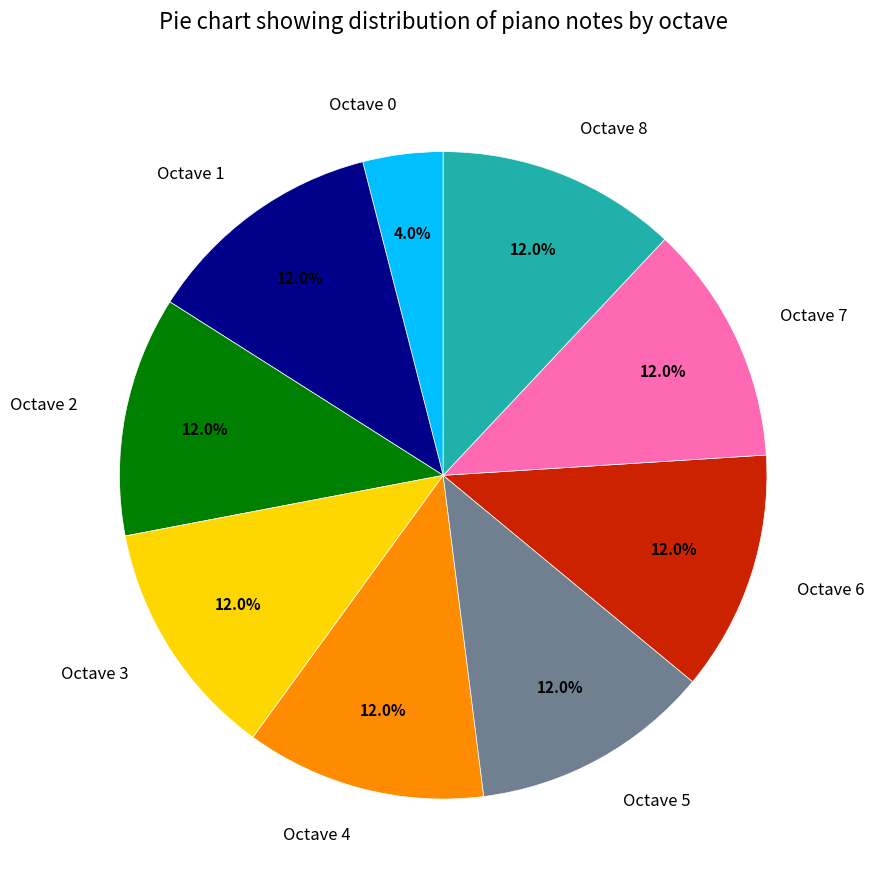

Does Octave 3 represent more than half of the total?

No